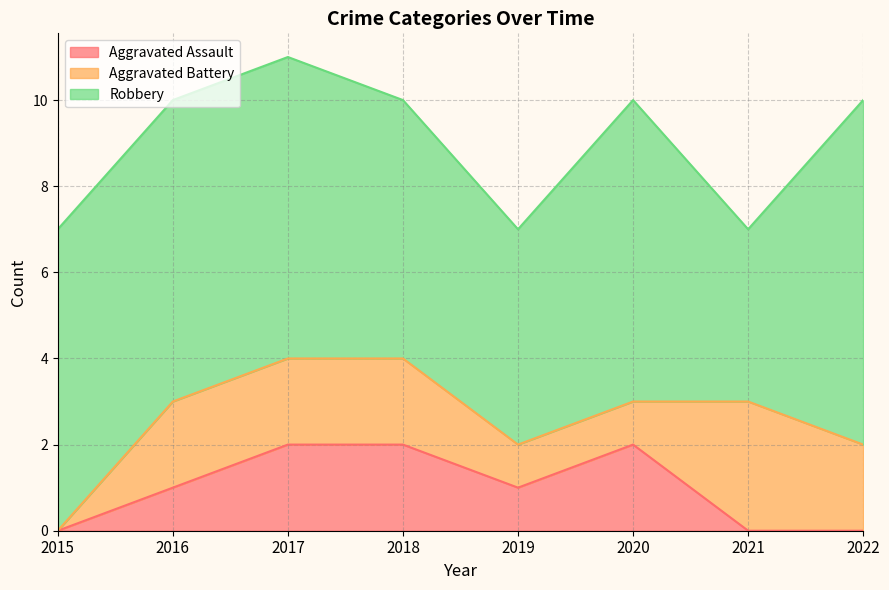

What is the highest value of the Aggravated Battery series?

3